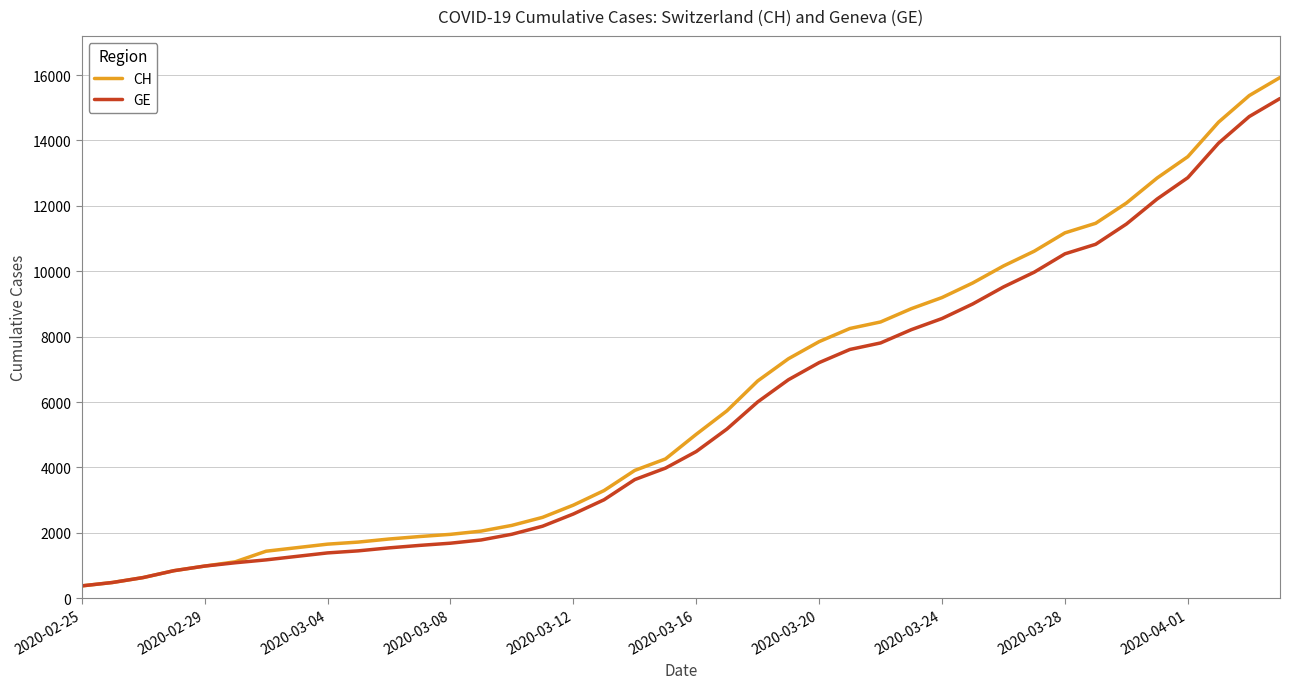

Which series has the largest range (max minus min)?

CH